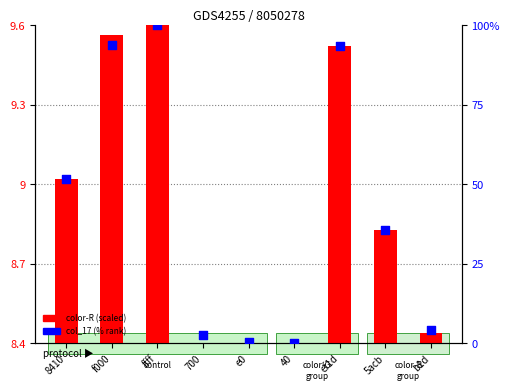

What is the total value across all series at 700?

11.1